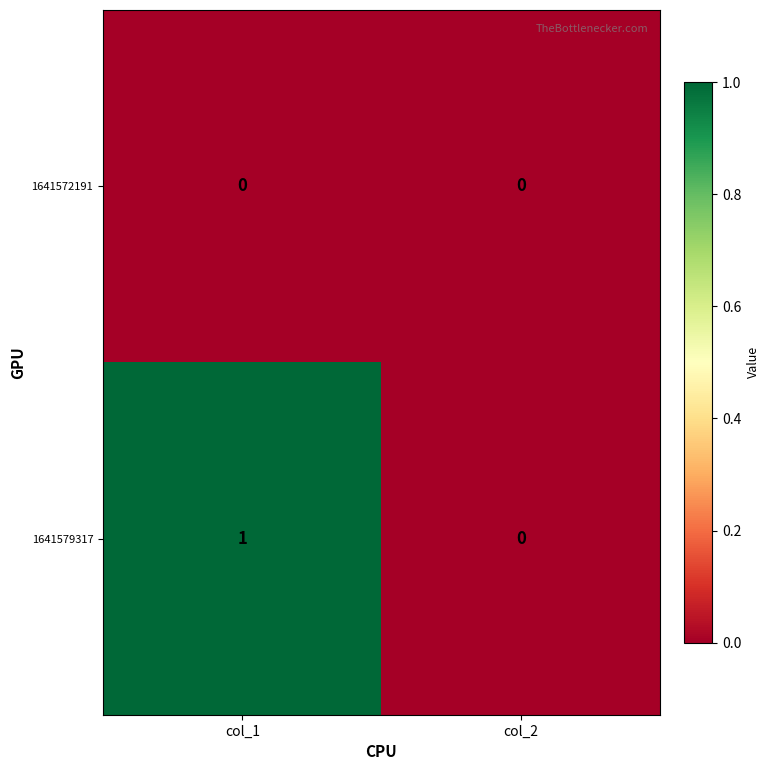

Count the number of data series in this chart.

2